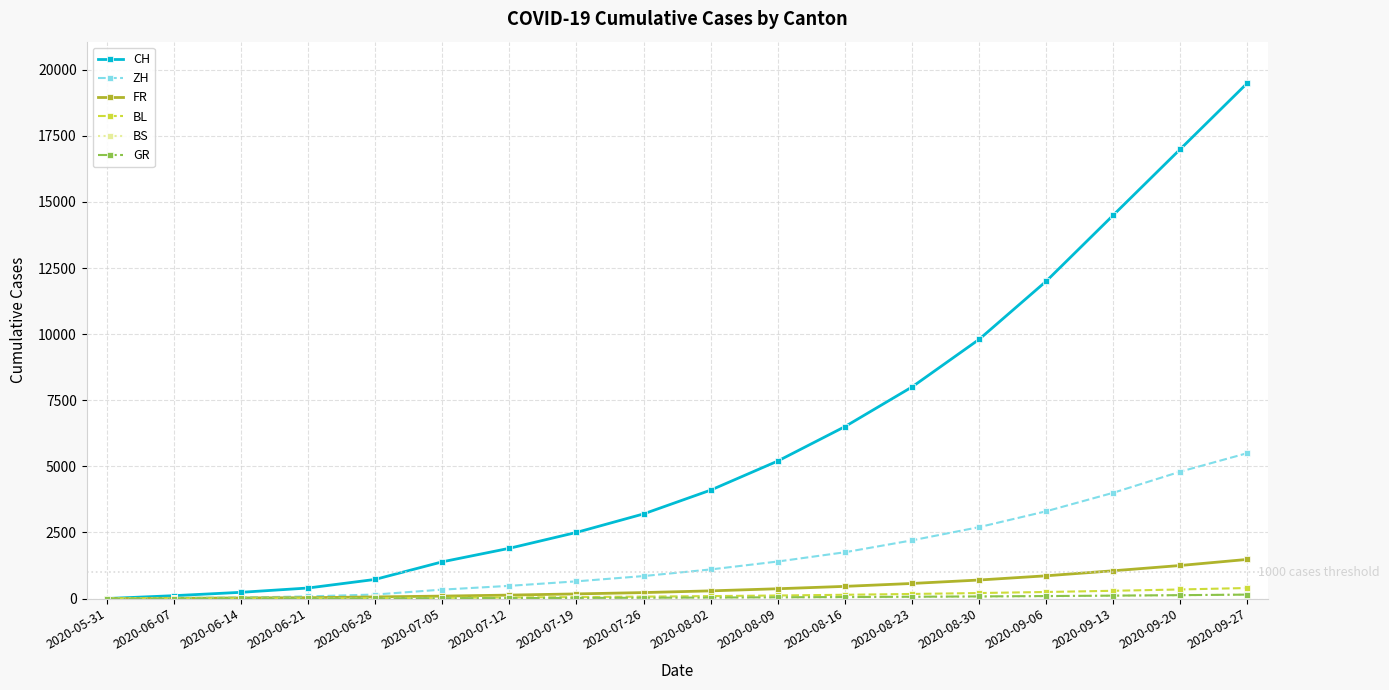

At which category is the sum across all series the highest?

2020-09-27